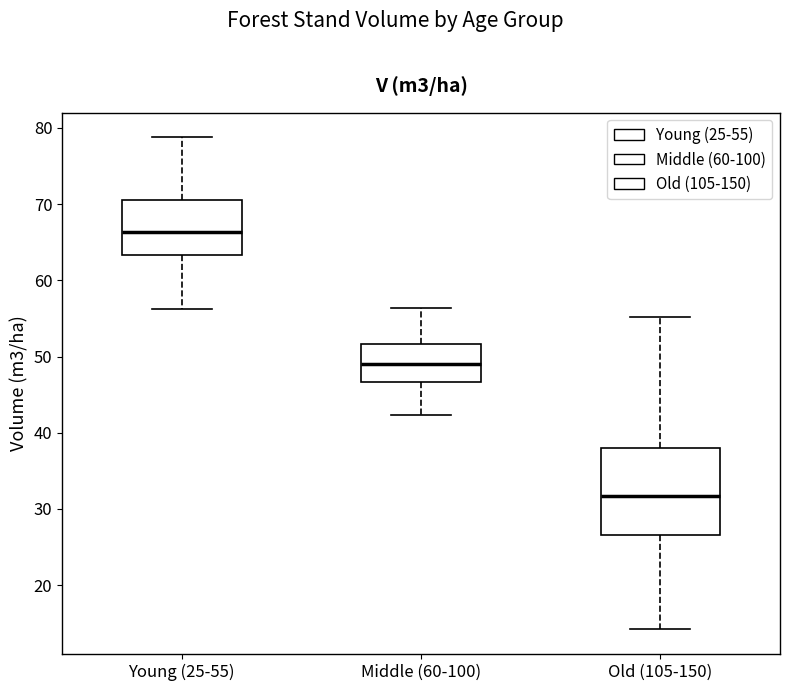

Which box is the tallest, from its lower edge to its upper edge?

Old (105-150)